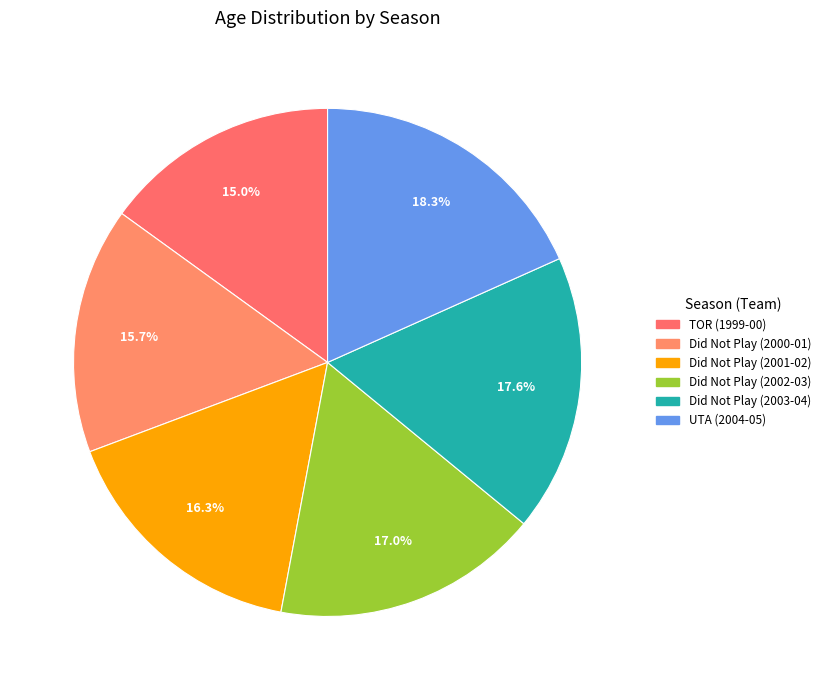

To the nearest percent, what is the combined percentage of Did Not Play (2003-04) and UTA (2004-05)?

36%